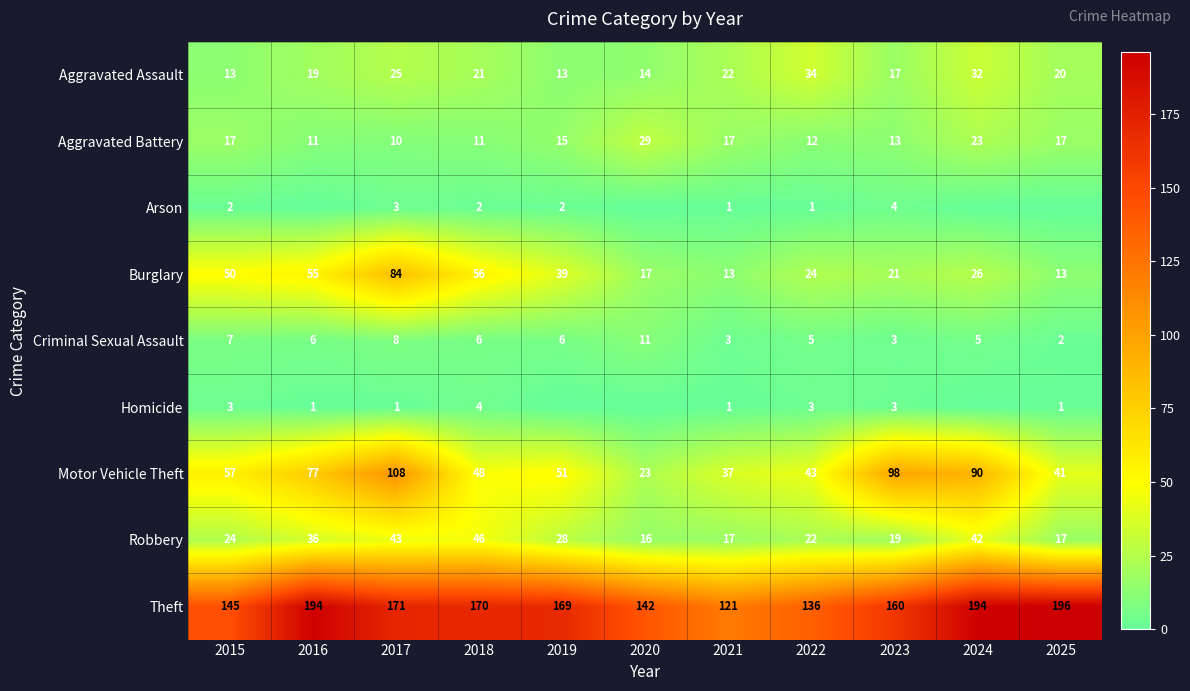

Between 2020 and 2015, which is larger?

2020